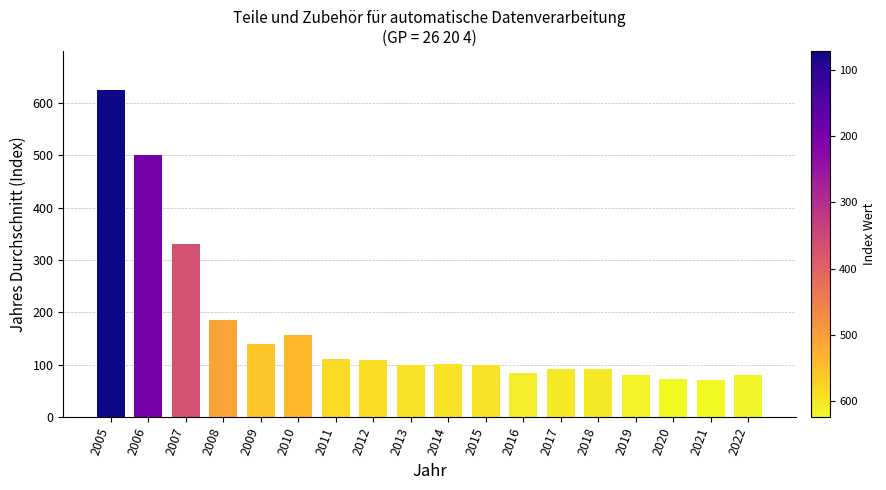

Where does the data first go above 100?

2005